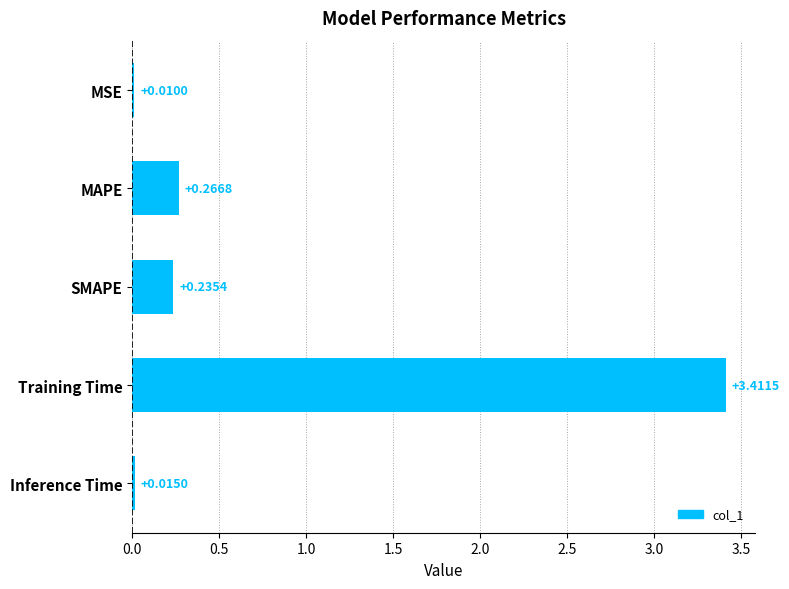

What is the change in value from SMAPE to Training Time?

+3.2